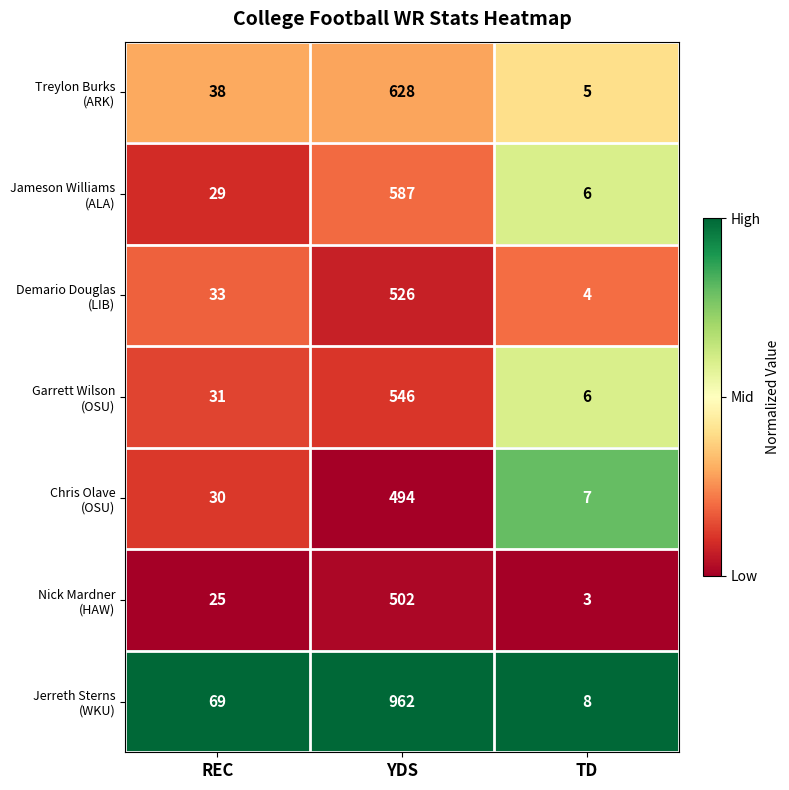

How many data points does each series have?

3